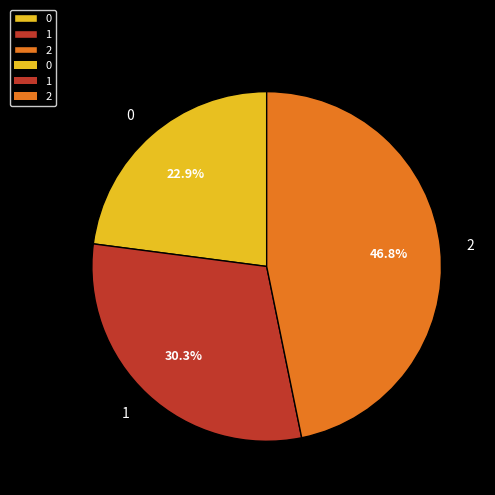

Which category has the biggest portion of the pie?

2